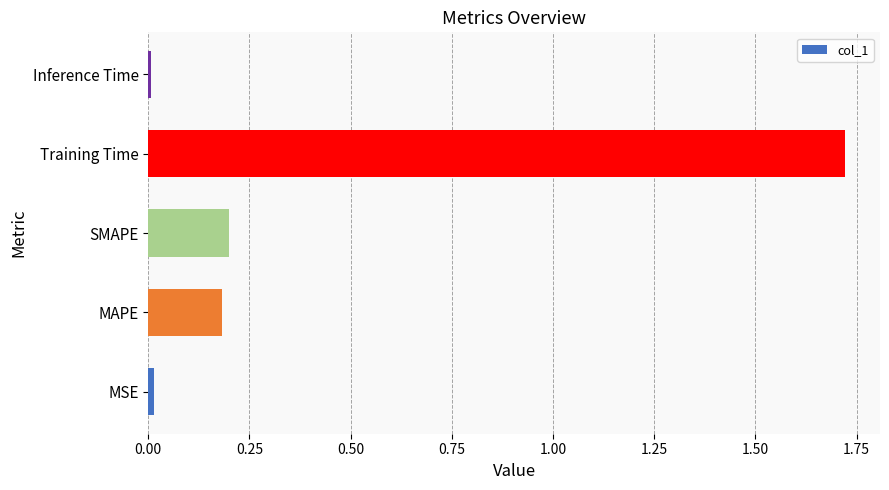

What is the difference between the values at Training Time and MAPE?

1.5